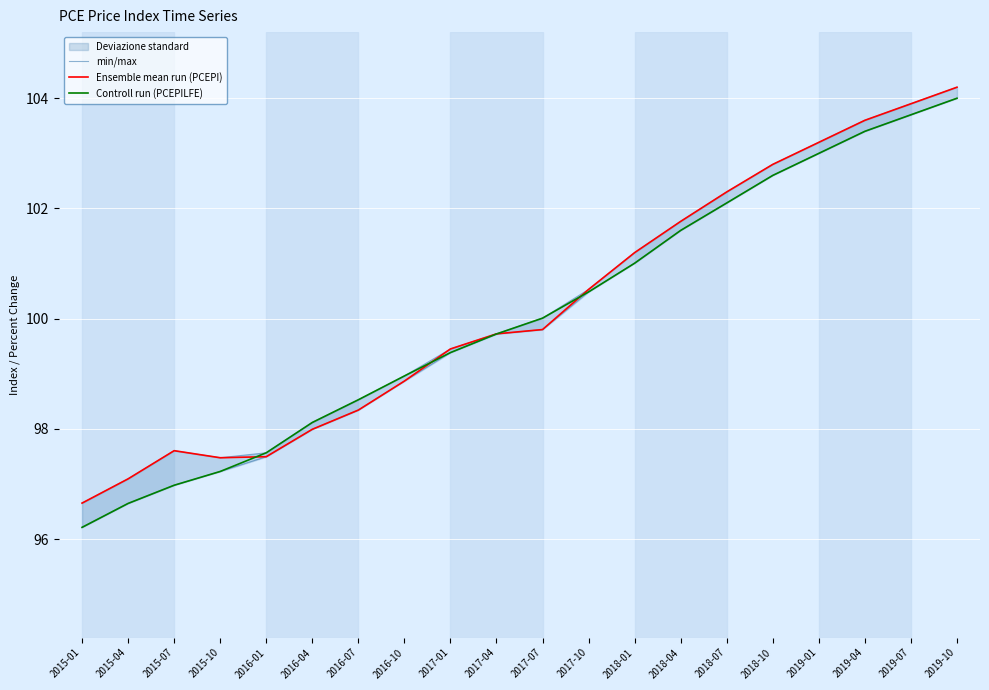

How many values in the min/max series are below 99?

8